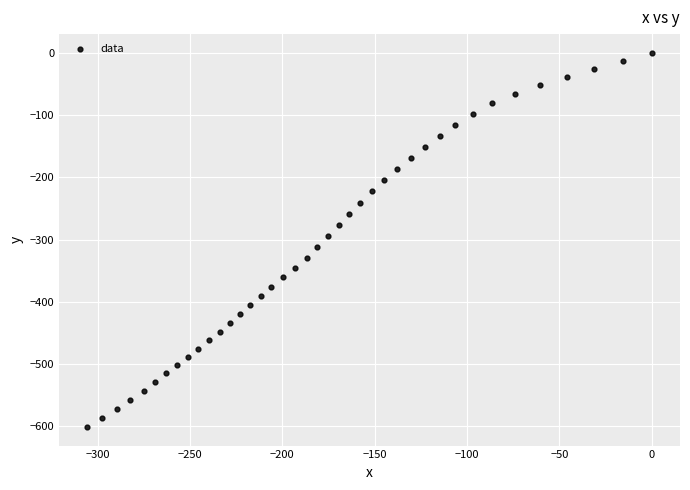

What is the range of X values (max minus min)?

305.6